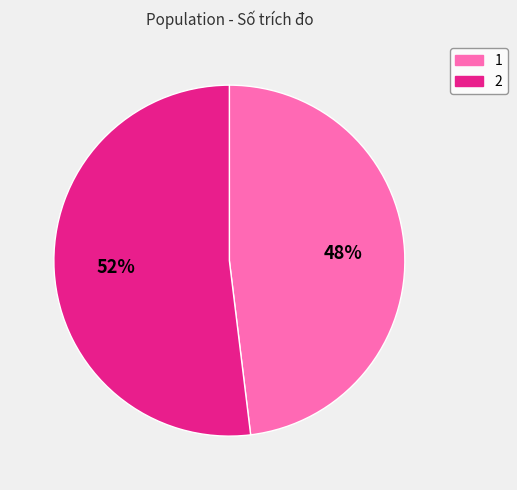

Count the number of slices in the pie.

2